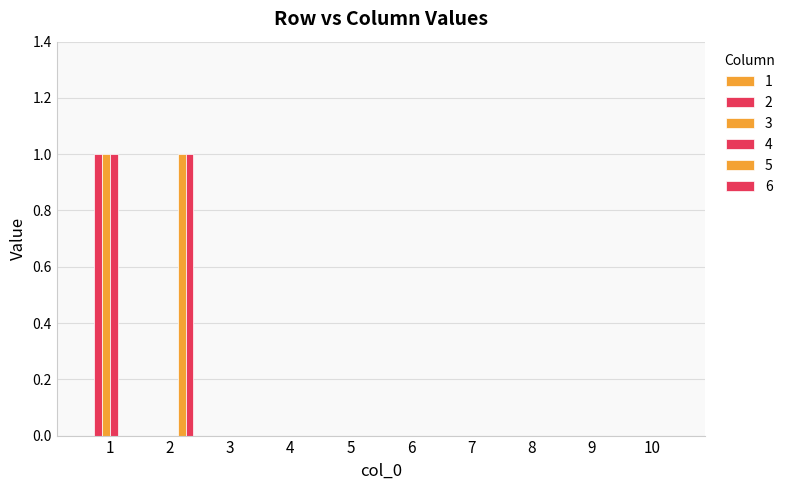

Are the bars horizontal?

No